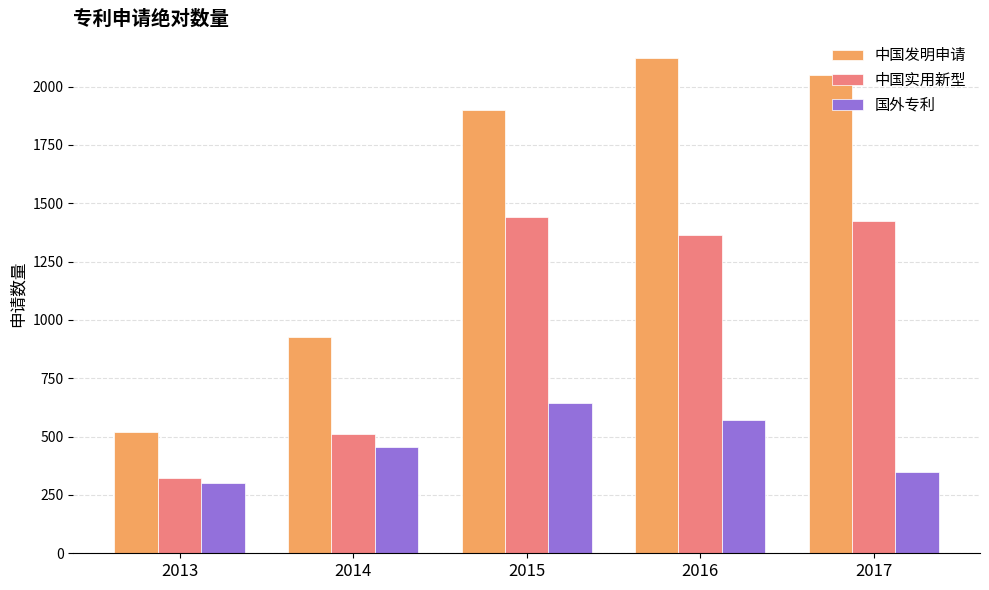

Which series changed the most between 2016 and 2017?

国外专利